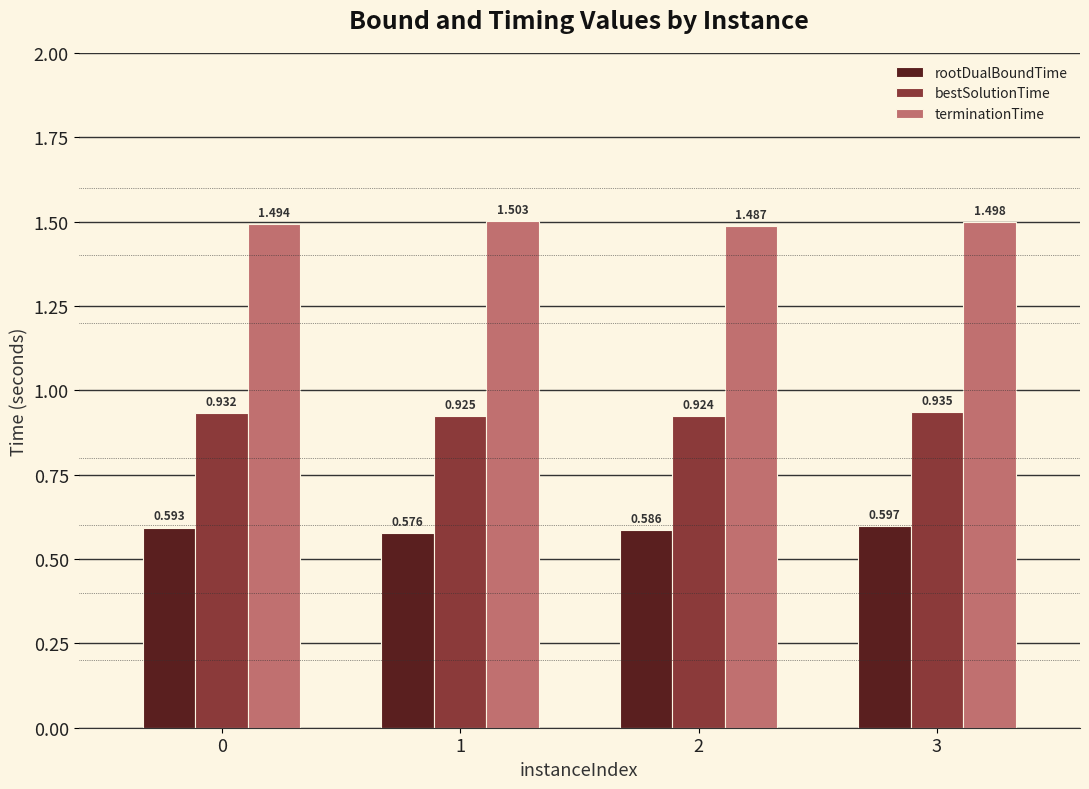

What are all the series names shown in the legend?

rootDualBoundTime, bestSolutionTime, terminationTime